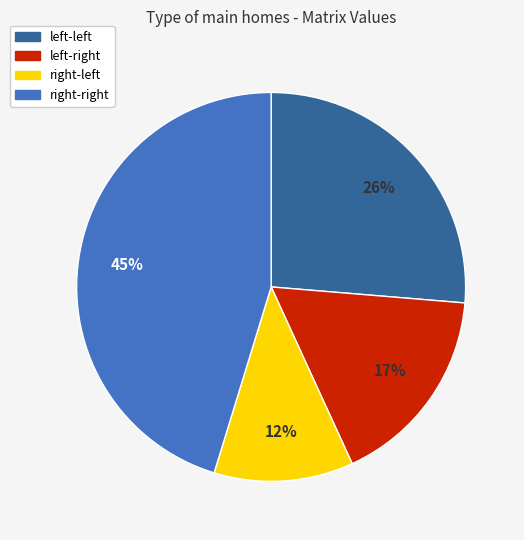

Which slice is the largest?

right-right